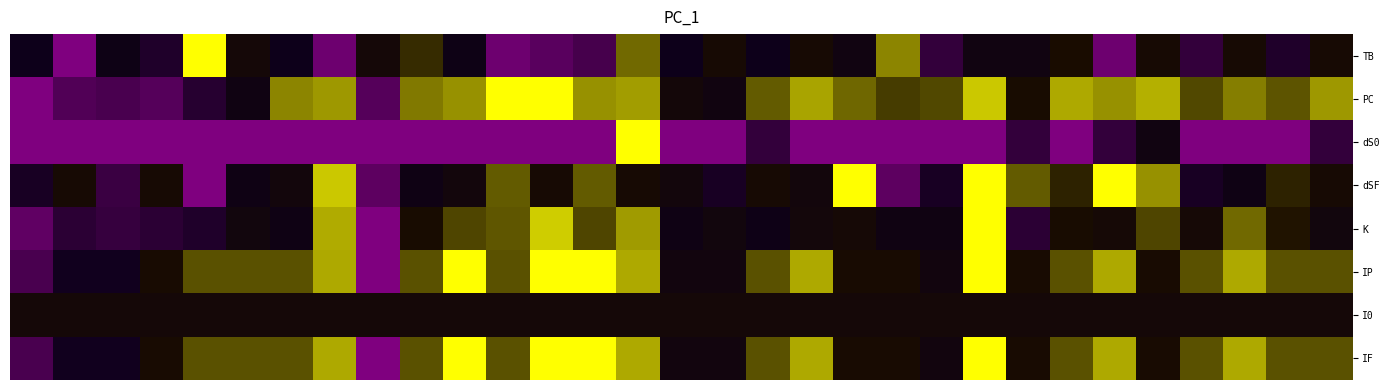

Reading left to right, what are all the values shown in this chart?

TB: 0.3	0.0	0.3	0.2	1.0	0.5	0.3	0.1	0.5	0.7	0.3	0.1	0.1	0.1	0.8	0.3	0.6	0.3	0.6	0.4	0.8	0.2	0.4	0.4	0.6	0.1	0.6	0.2	0.6	0.2	0.6
PC: 0.0	0.1	0.1	0.1	0.2	0.4	0.8	0.8	0.1	0.8	0.8	1.0	1.0	0.8	0.8	0.5	0.4	0.7	0.8	0.7	0.7	0.7	0.9	0.6	0.9	0.8	0.9	0.7	0.8	0.7	0.8
dS0: 0.0	0.0	0.0	0.0	0.0	0.0	0.0	0.0	0.0	0.0	0.0	0.0	0.0	0.0	1.0	0.0	0.0	0.2	0.0	0.0	0.0	0.0	0.0	0.2	0.0	0.2	0.4	0.0	0.0	0.0	0.2
dSF: 0.3	0.5	0.2	0.5	0.0	0.4	0.5	0.9	0.1	0.4	0.5	0.7	0.5	0.7	0.5	0.5	0.3	0.5	0.5	1.0	0.1	0.3	1.0	0.7	0.6	1.0	0.8	0.3	0.4	0.6	0.5
K: 0.1	0.2	0.2	0.2	0.2	0.4	0.4	0.9	0.0	0.6	0.7	0.7	0.9	0.7	0.8	0.4	0.4	0.3	0.5	0.5	0.4	0.4	1.0	0.2	0.6	0.5	0.7	0.5	0.8	0.6	0.4
IP: 0.1	0.3	0.3	0.6	0.7	0.7	0.7	0.9	0.0	0.7	1.0	0.7	1.0	1.0	0.9	0.4	0.4	0.7	0.9	0.6	0.6	0.4	1.0	0.6	0.7	0.9	0.6	0.7	0.9	0.7	0.7
I0: 0.5	0.5	0.5	0.5	0.5	0.5	0.5	0.5	0.5	0.5	0.5	0.5	0.5	0.5	0.5	0.5	0.5	0.5	0.5	0.5	0.5	0.5	0.5	0.5	0.5	0.5	0.5	0.5	0.5	0.5	0.5
IF: 0.1	0.3	0.3	0.6	0.7	0.7	0.7	0.9	0.0	0.7	1.0	0.7	1.0	1.0	0.9	0.4	0.4	0.7	0.9	0.6	0.6	0.4	1.0	0.6	0.7	0.9	0.6	0.7	0.9	0.7	0.7